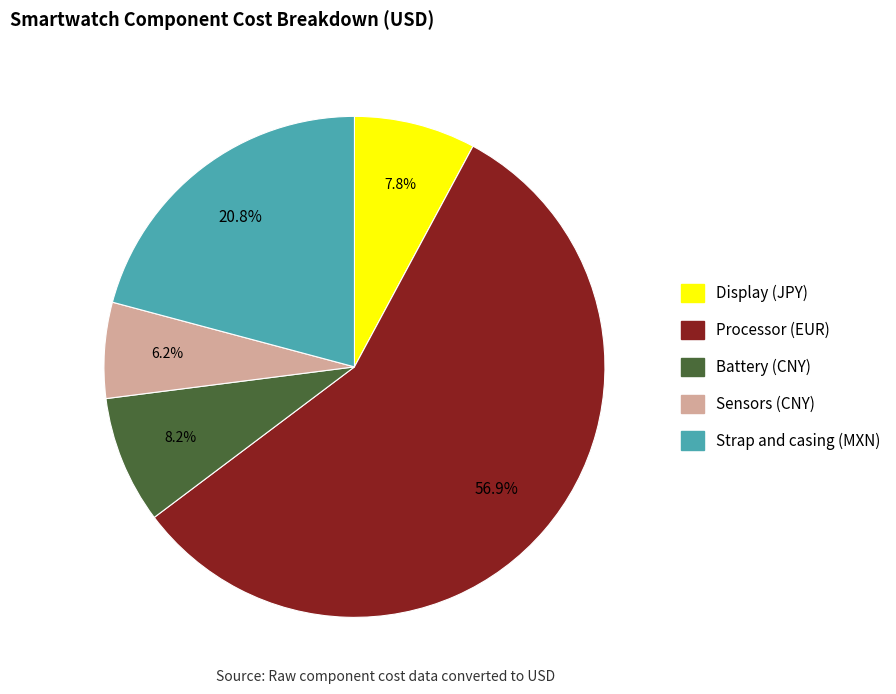

Is it true that Sensors (CNY) is 18% of the pie?

False